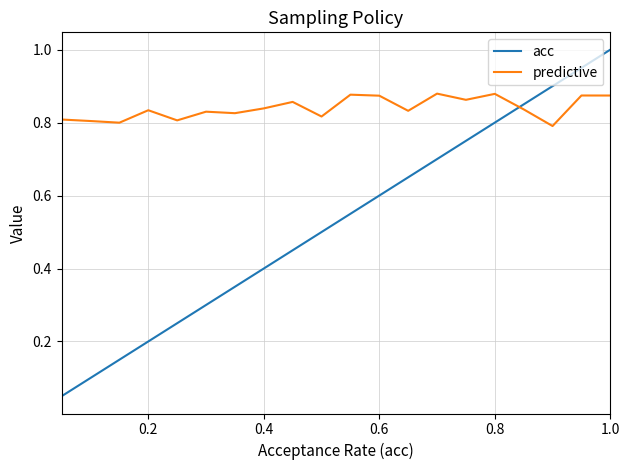

Count the predictive values in the range 0 to 1.

20